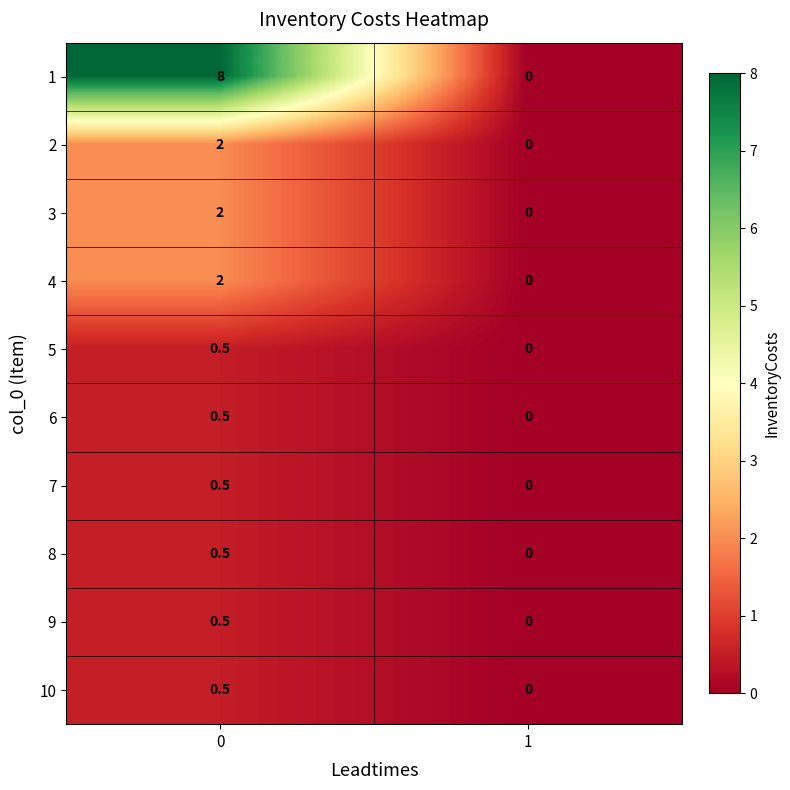

Reading left to right, list all the values displayed in this chart.

1: 0=8.0	1=0.0
2: 0=2.0	1=0.0
3: 0=2.0	1=0.0
4: 0=2.0	1=0.0
5: 0=0.5	1=0.0
6: 0=0.5	1=0.0
7: 0=0.5	1=0.0
8: 0=0.5	1=0.0
9: 0=0.5	1=0.0
10: 0=0.5	1=0.0